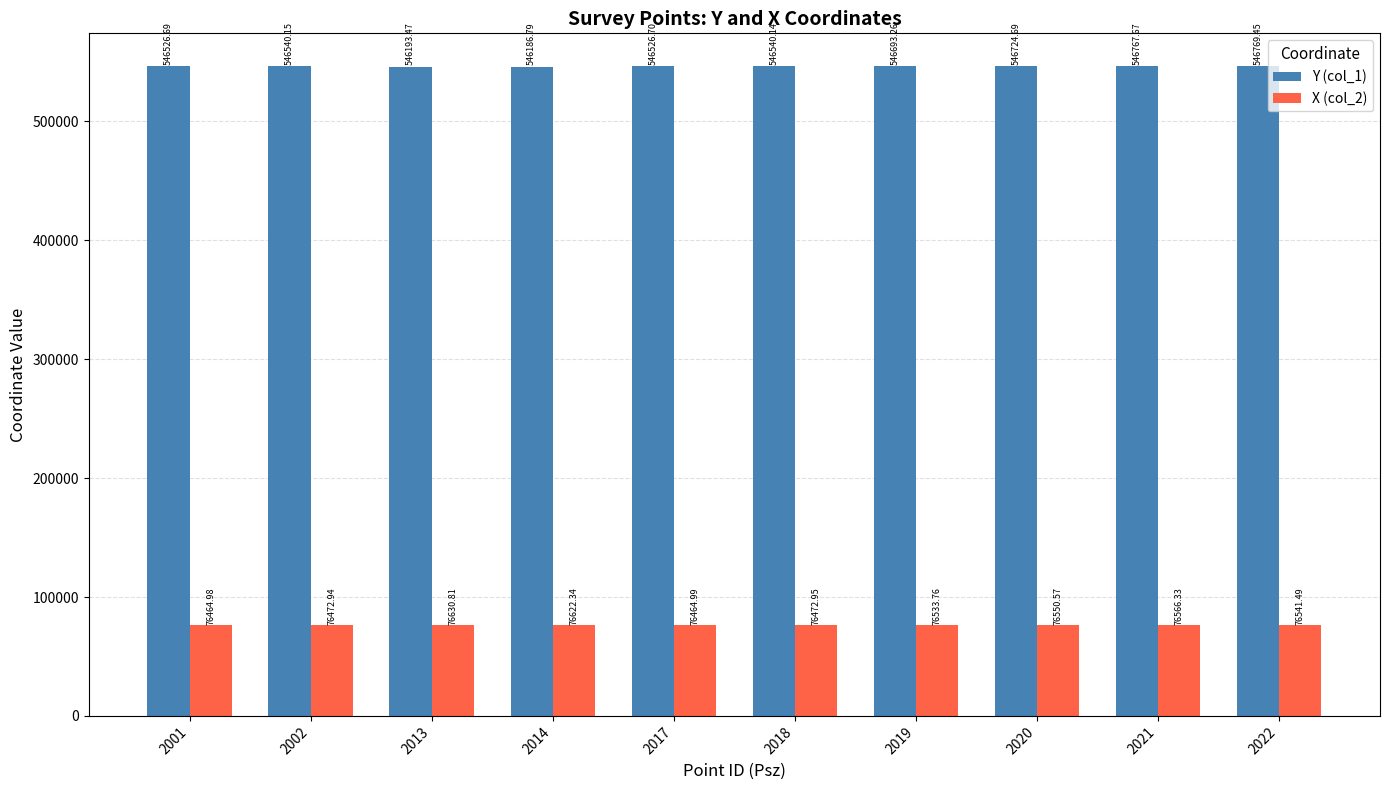

Is the value of Y (col_1) at 2013 greater than the value of X (col_2) at 2014?

Yes